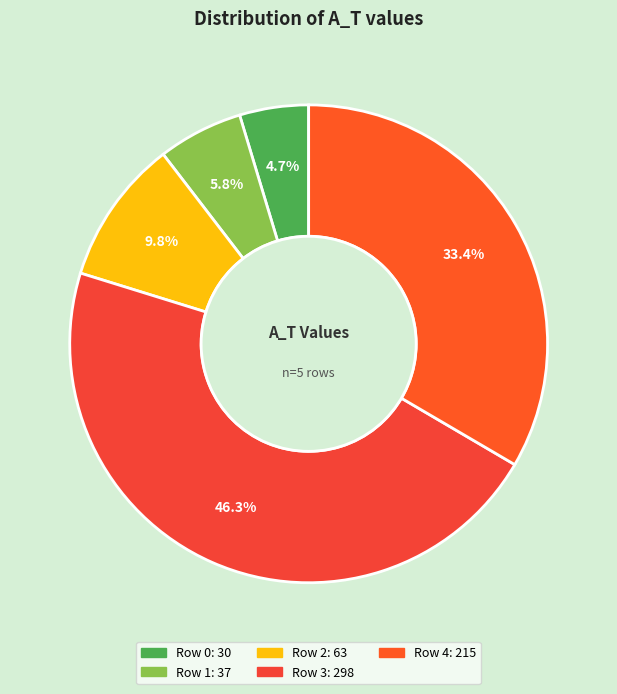

What portion of the pie excludes Row 2?

90.2%